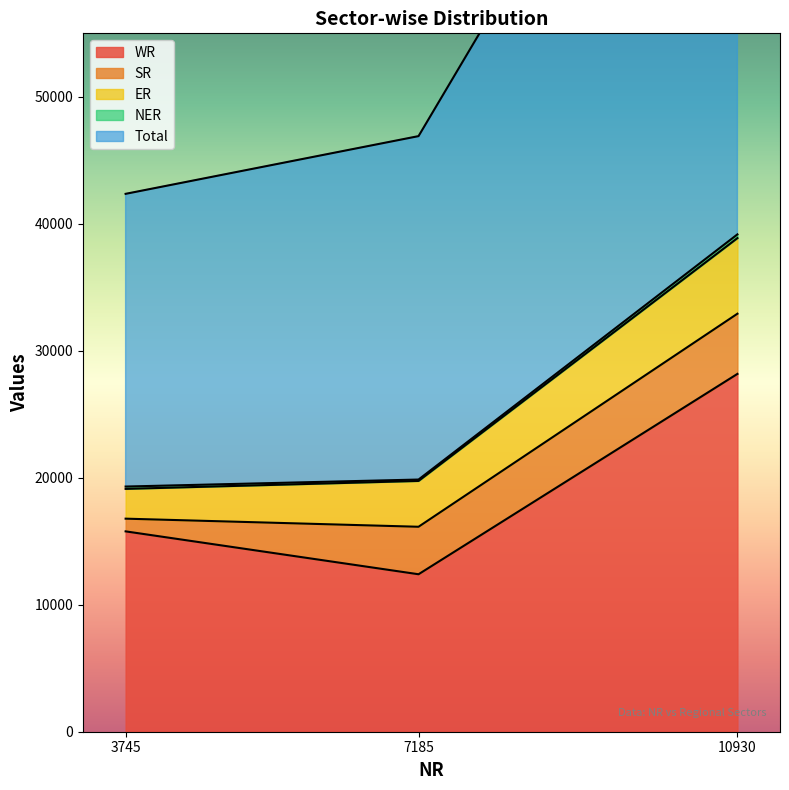

At 7185, list the series in order from smallest to largest.

NER, ER, SR, WR, Total